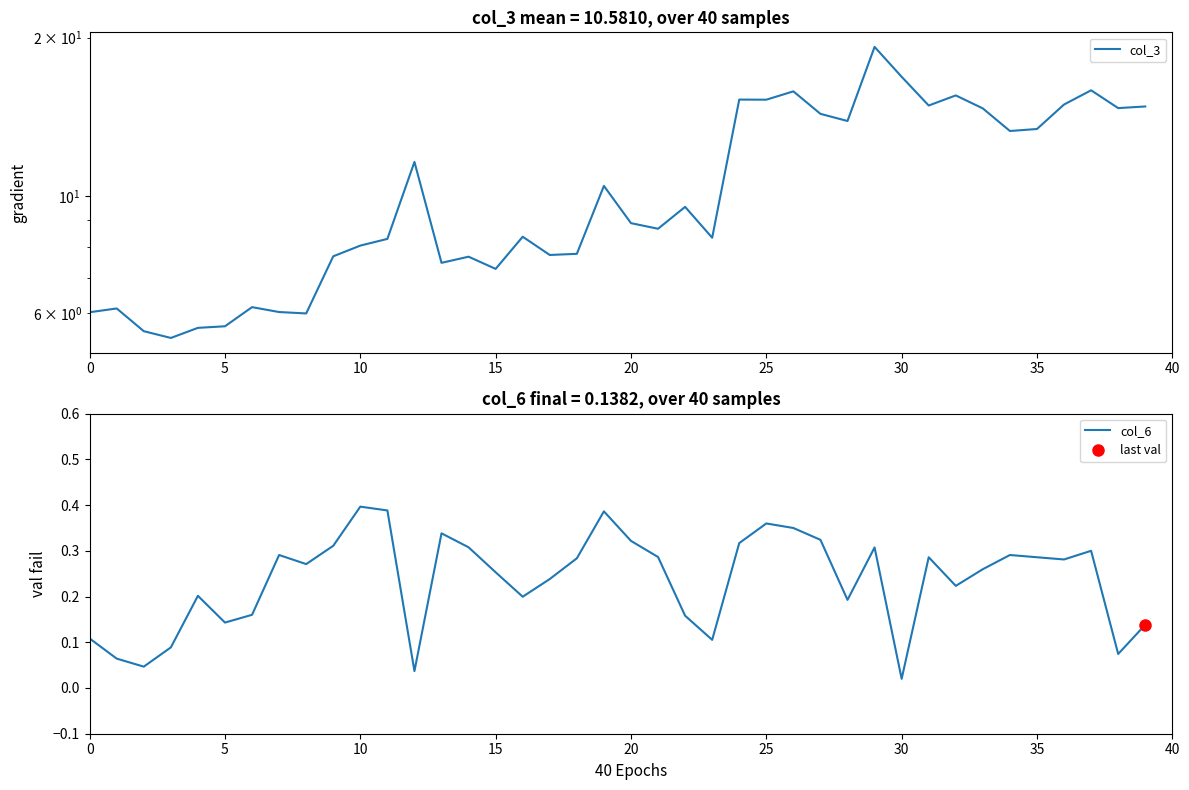

The col_6 series shows 0.2 at 17. True or false?

True